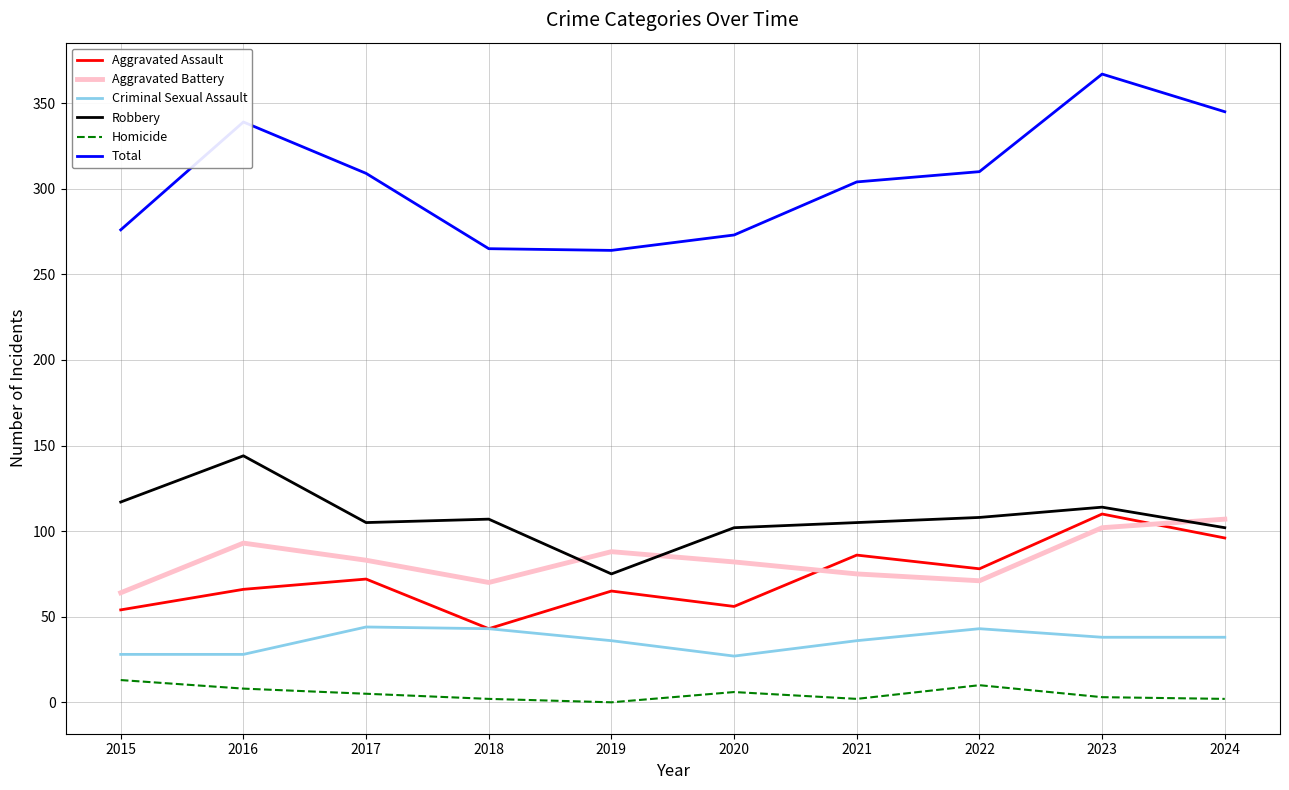

What is the minimum value for Total?

264